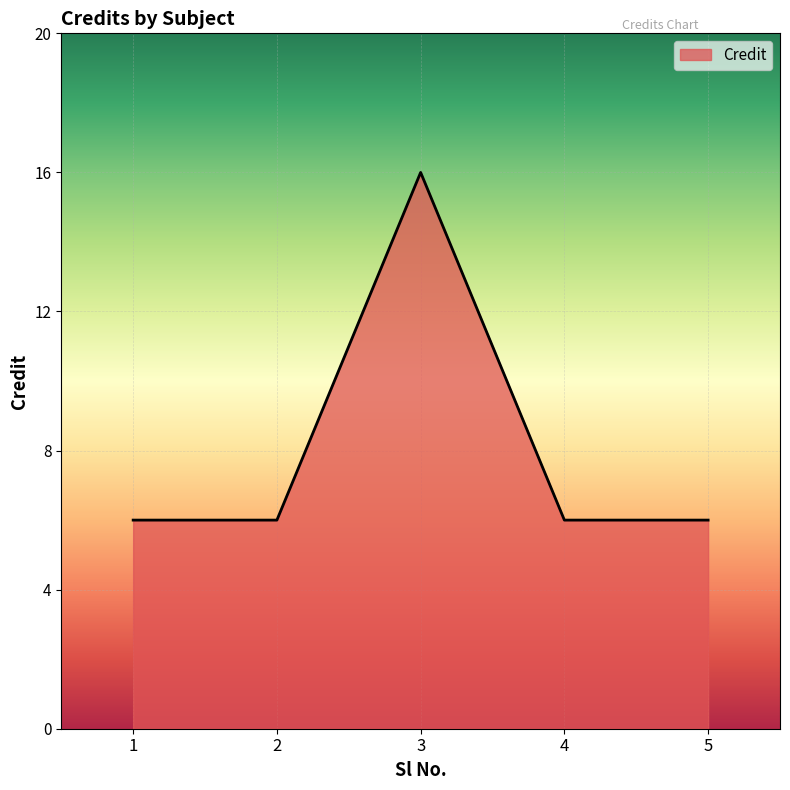

Reading left to right, list all the values displayed in this chart.

1=6	2=6	3=16	4=6	5=6